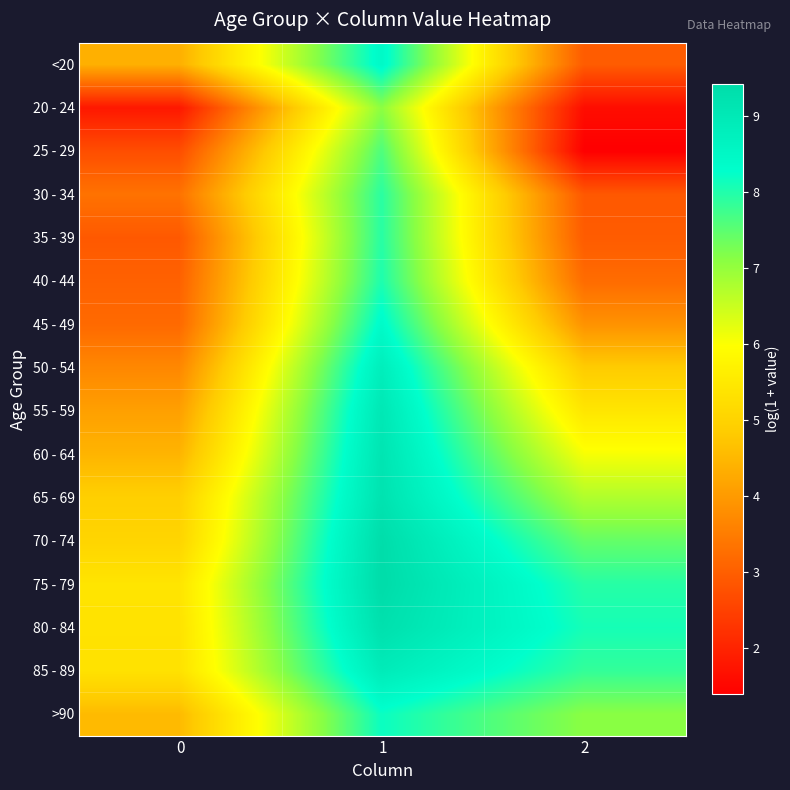

Reading left to right, list all the values displayed in this chart.

<20: 0=4.4	1=8.4	2=2.9
20 - 24: 0=1.8	1=7.1	2=1.6
25 - 29: 0=2.7	1=7.6	2=1.4
30 - 34: 0=3.3	1=7.9	2=2.9
35 - 39: 0=2.9	1=7.9	2=2.9
40 - 44: 0=3.0	1=8.0	2=3.2
45 - 49: 0=3.2	1=8.4	2=3.9
50 - 54: 0=3.7	1=8.8	2=4.8
55 - 59: 0=4.1	1=9.0	2=5.4
60 - 64: 0=4.4	1=9.1	2=6.1
65 - 69: 0=4.9	1=9.2	2=6.7
70 - 74: 0=5.0	1=9.4	2=7.4
75 - 79: 0=5.4	1=9.4	2=8.0
80 - 84: 0=5.3	1=9.3	2=8.1
85 - 89: 0=5.3	1=8.9	2=7.8
>90: 0=4.5	1=8.2	2=7.1